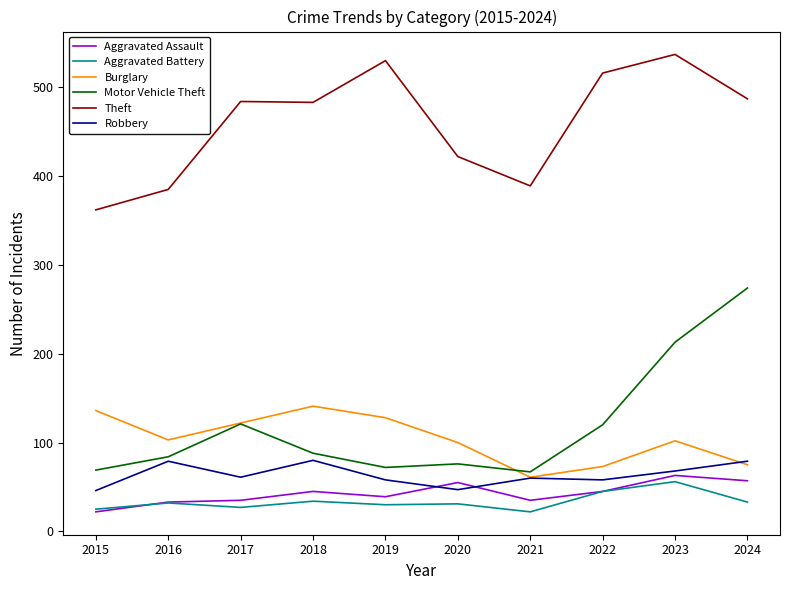

What is the average value of the Theft series?

460